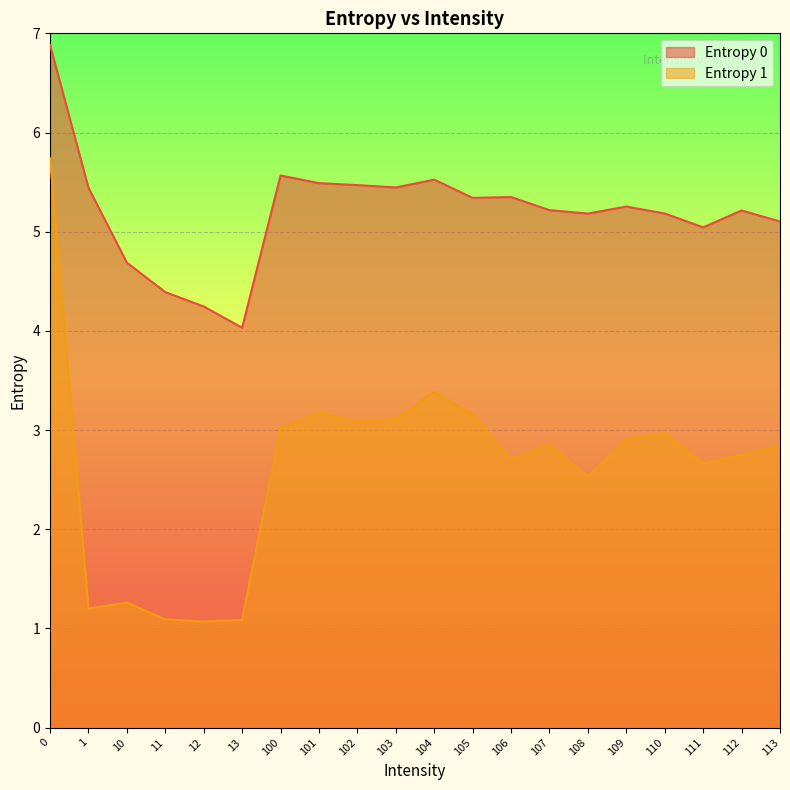

How many data points in Entropy 0 are above 5?

16